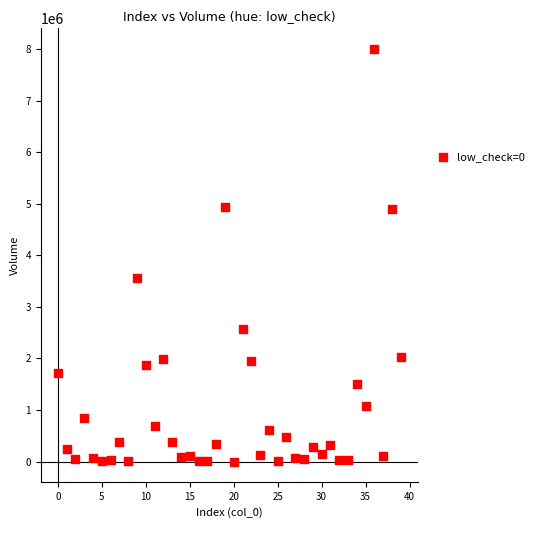

What is the range of Y values (max minus min)?

7998635.8